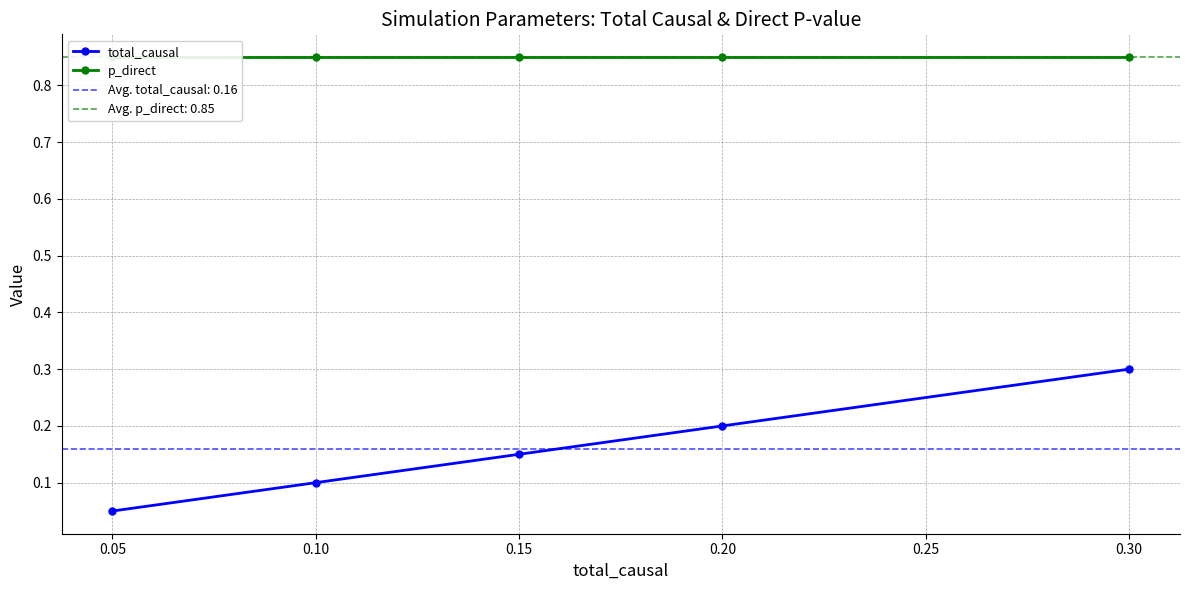

List the series in order of their peak value, highest first.

p_direct, total_causal